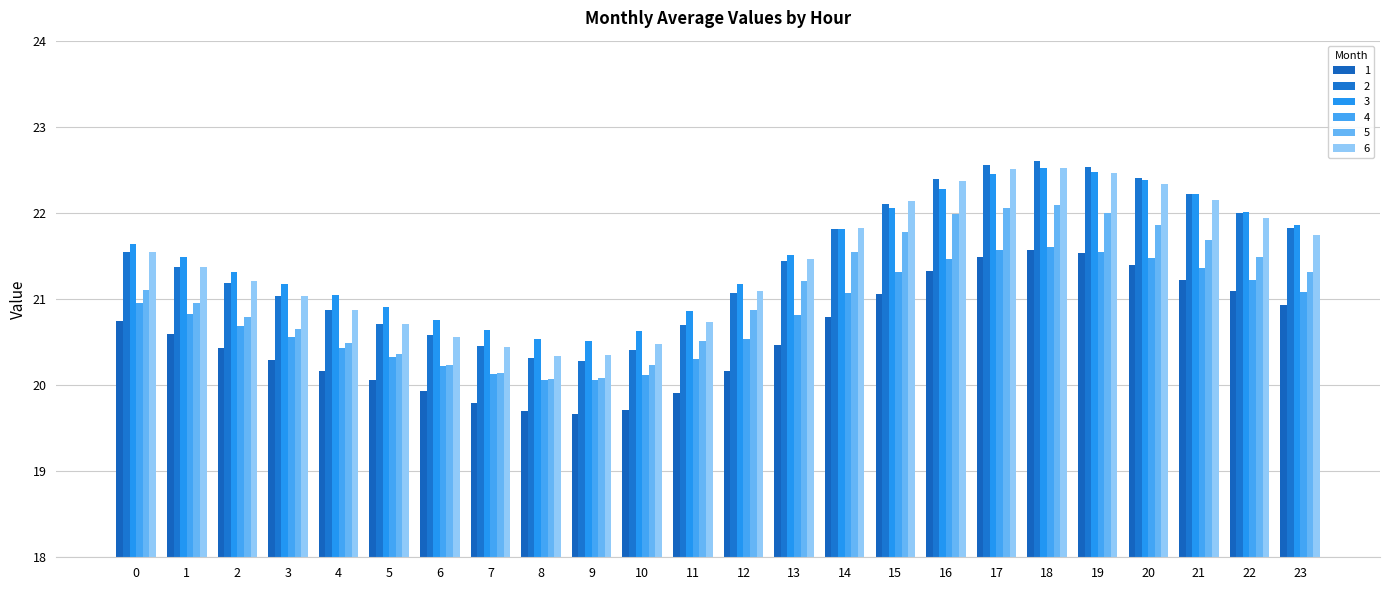

What is the difference between the highest and lowest values at 17?

1.1